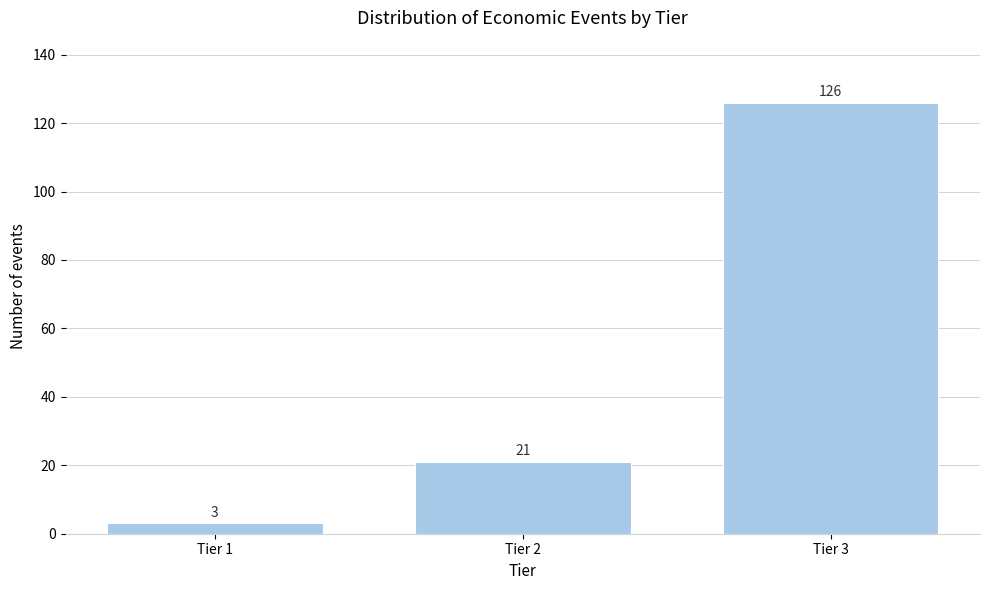

Reading right to left, extract all data points from this chart.

126	21	3